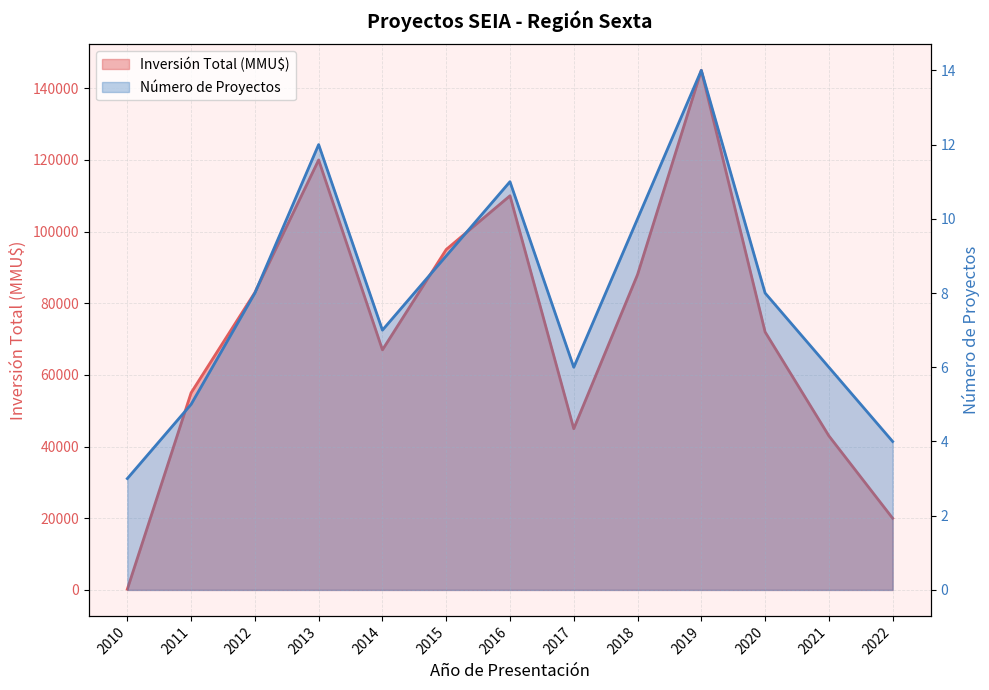

What is the highest value of the Inversión Total (MMU$) series?

145000